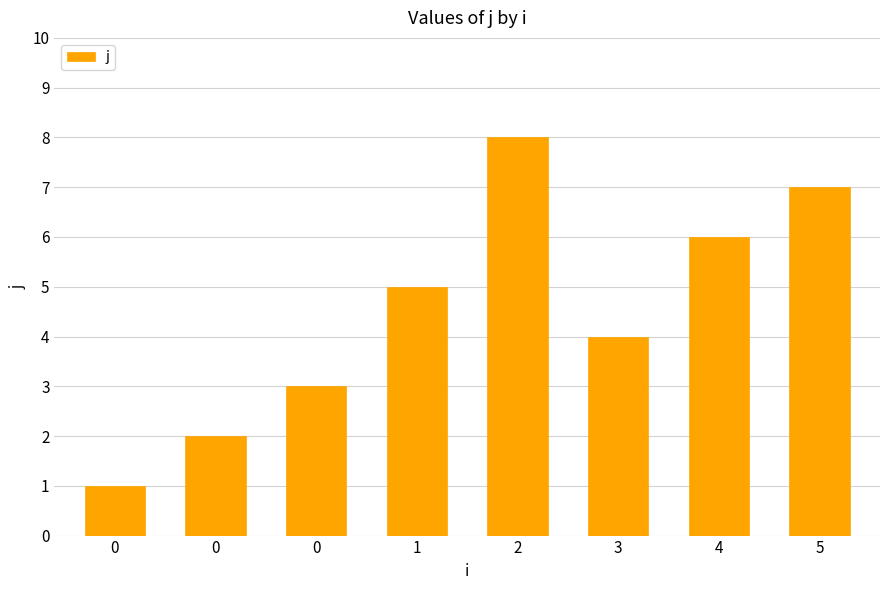

How many values are below 5?

4